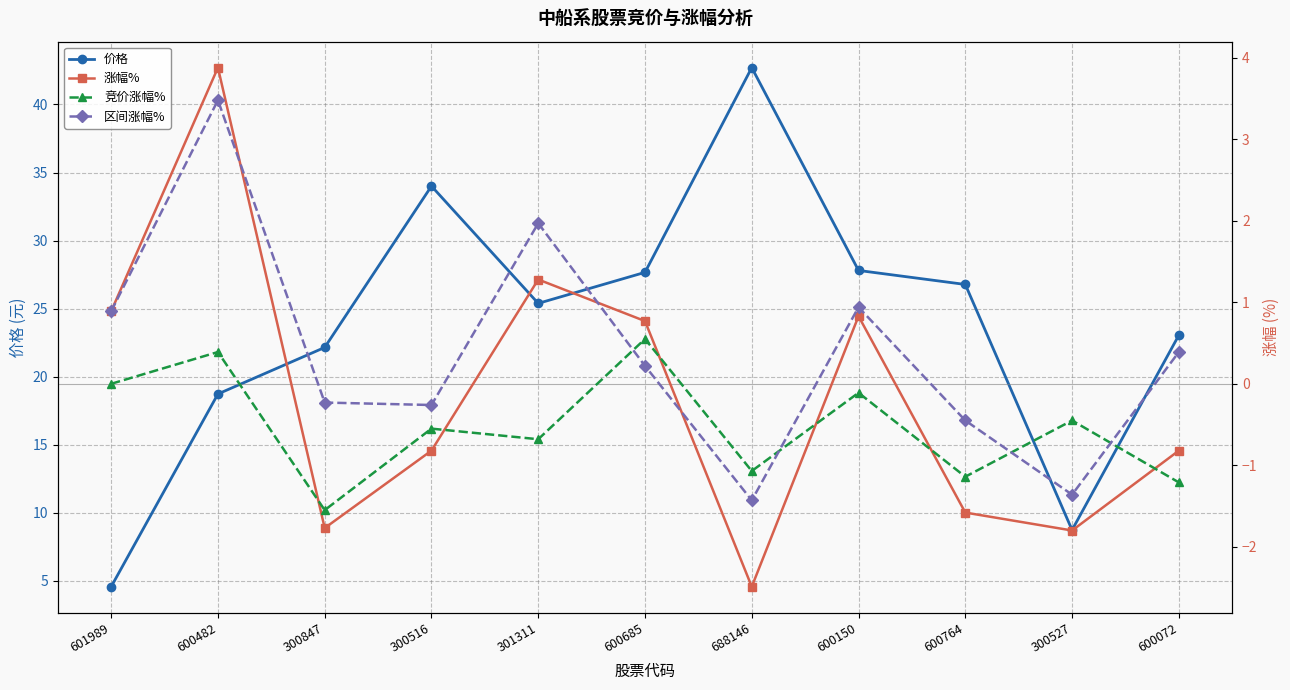

Reading left to right, transcribe all the data shown in this chart.

价格: 601989=4.5	600482=18.7	300847=22.1	300516=34.0	301311=25.4	600685=27.7	688146=42.7	600150=27.8	600764=26.8	300527=8.7	600072=23.0
涨幅%: 601989=0.9	600482=3.9	300847=-1.8	300516=-0.8	301311=1.3	600685=0.8	688146=-2.5	600150=0.8	600764=-1.6	300527=-1.8	600072=-0.8
竞价涨幅%: 601989=0.0	600482=0.4	300847=-1.6	300516=-0.6	301311=-0.7	600685=0.6	688146=-1.1	600150=-0.1	600764=-1.1	300527=-0.5	600072=-1.2
区间涨幅%: 601989=0.9	600482=3.5	300847=-0.2	300516=-0.3	301311=2.0	600685=0.2	688146=-1.4	600150=0.9	600764=-0.5	300527=-1.4	600072=0.4